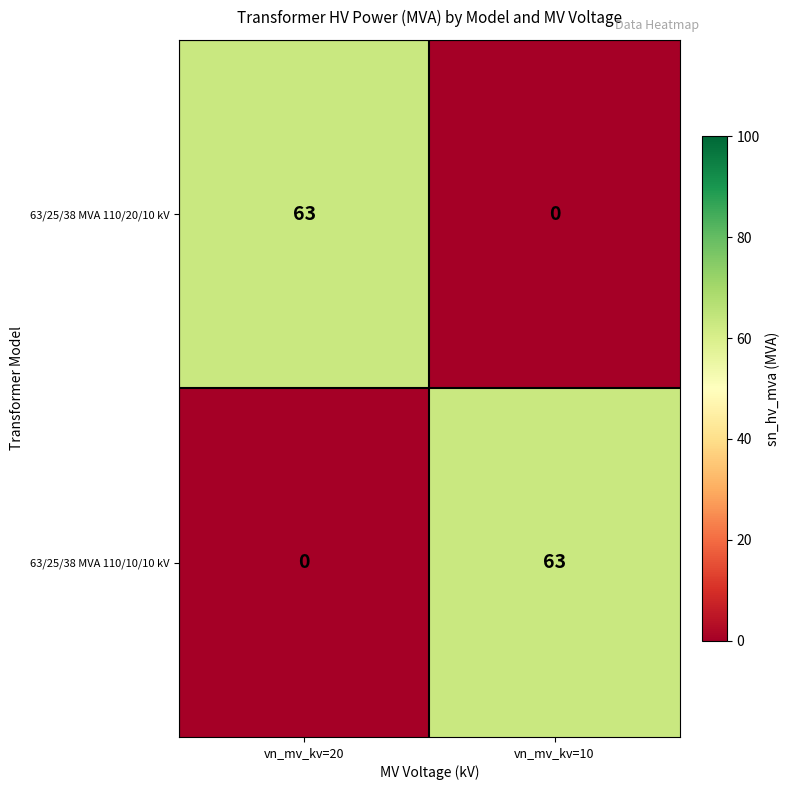

What is the maximum value for 63/25/38 MVA 110/20/10 kV?

63